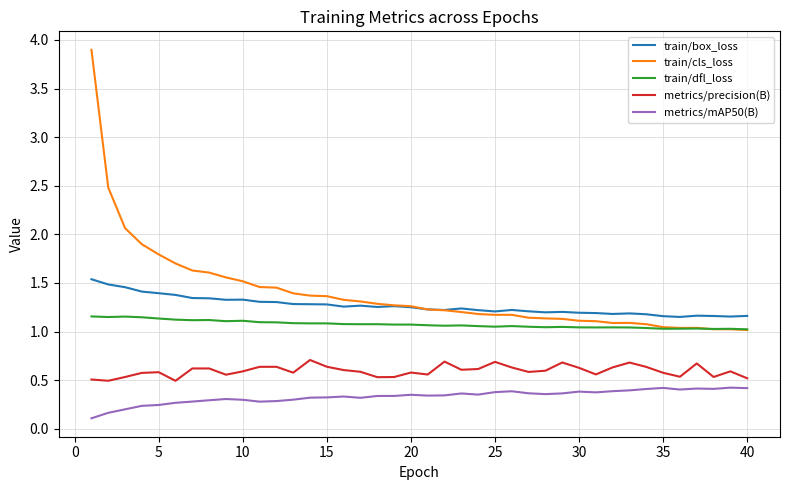

True or false: train/cls_loss has more than 1 points higher than both neighbors.

True